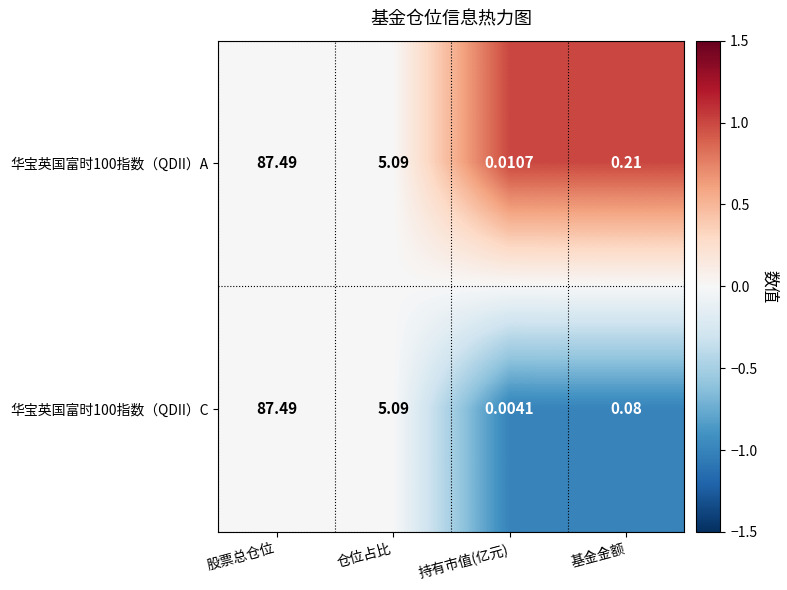

List the labels in order of 华宝英国富时100指数（QDII）A value, largest first.

股票总仓位, 仓位占比, 基金金额, 持有市值(亿元)